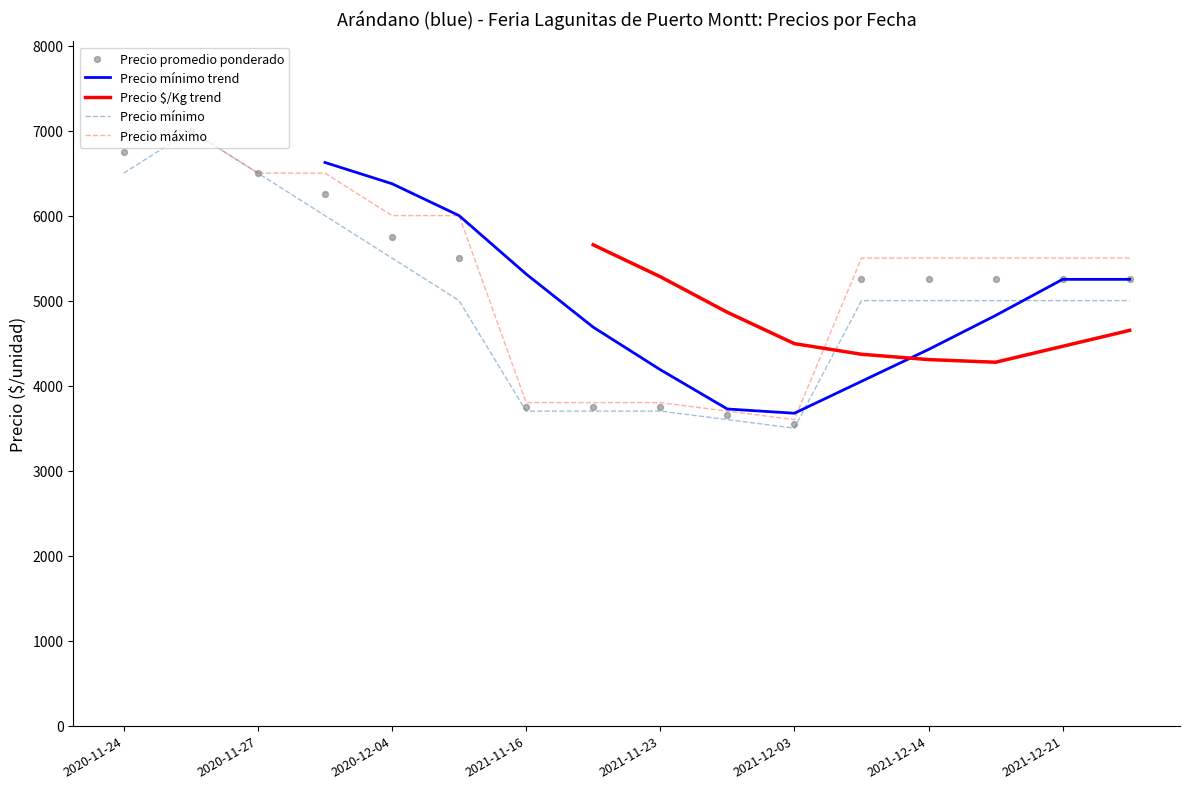

Which series has the largest Y range (max minus min)?

Precio mínimo